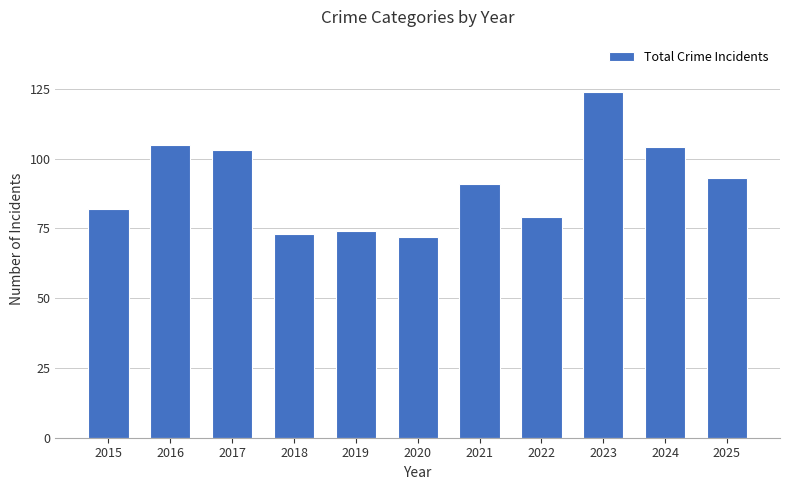

Does the chart contain any negative values?

No